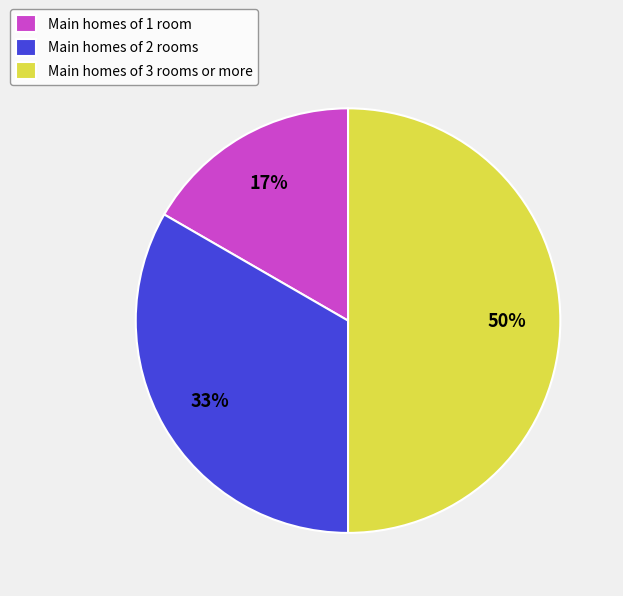

To the nearest percent, what is the difference between the largest and smallest slice percentages?

33%